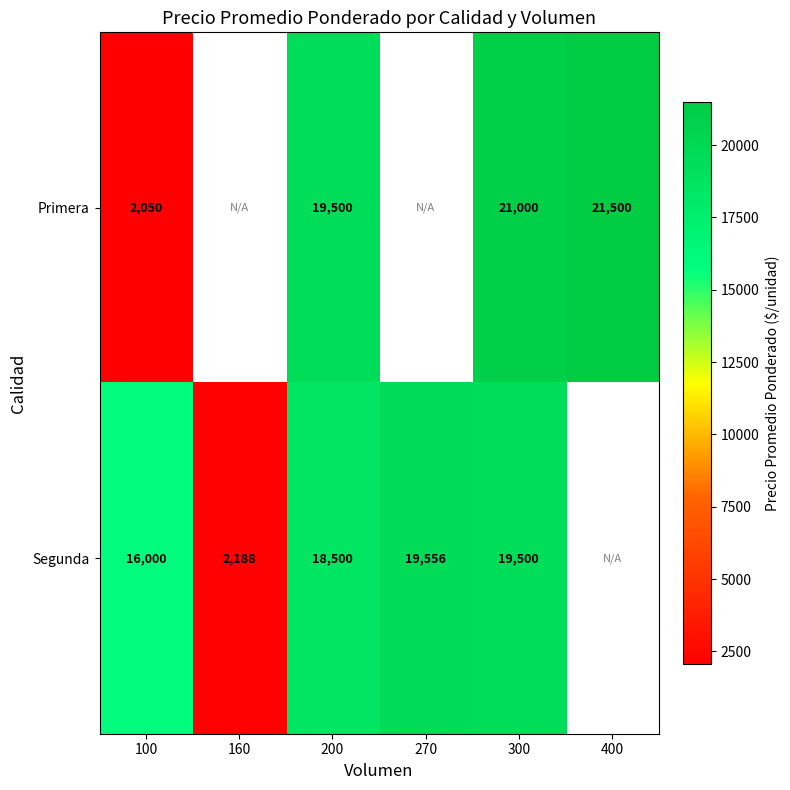

How many distinct data groups are displayed?

2